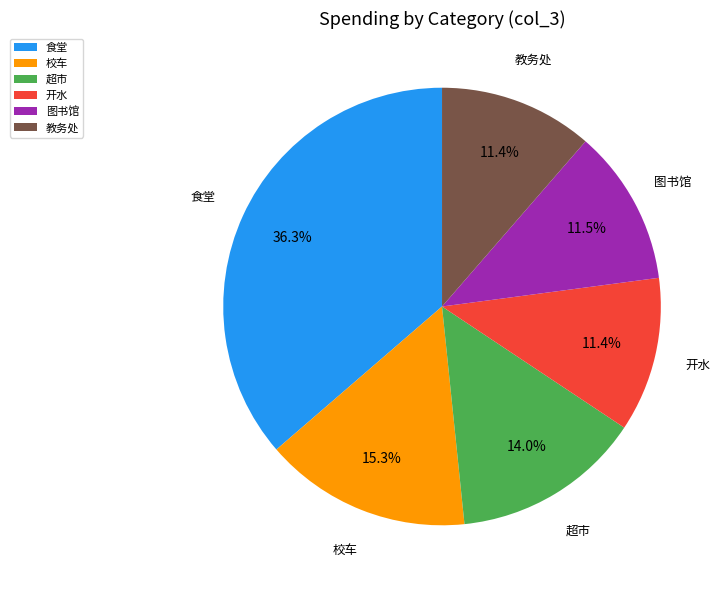

To the nearest percent, what is the combined percentage of 校车 and 食堂?

52%